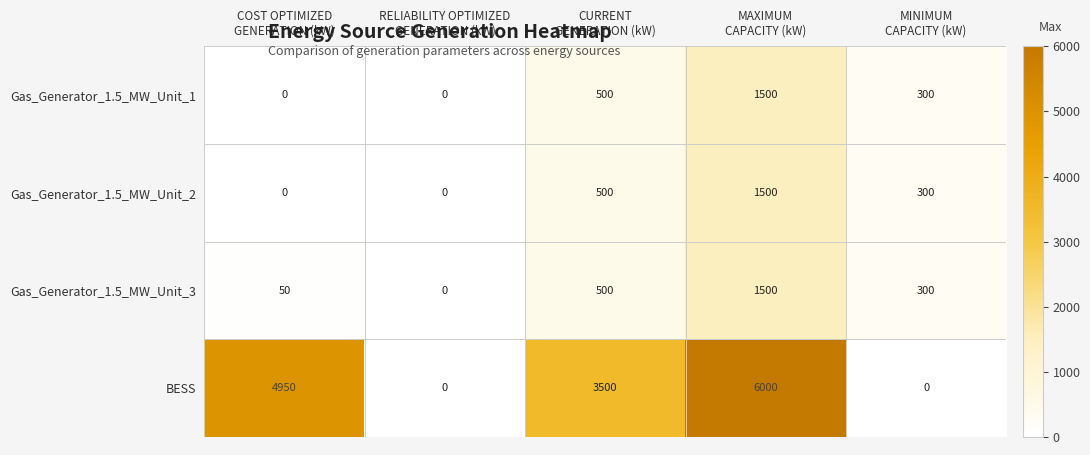

At how many categories does at least one series exceed 3350?

3